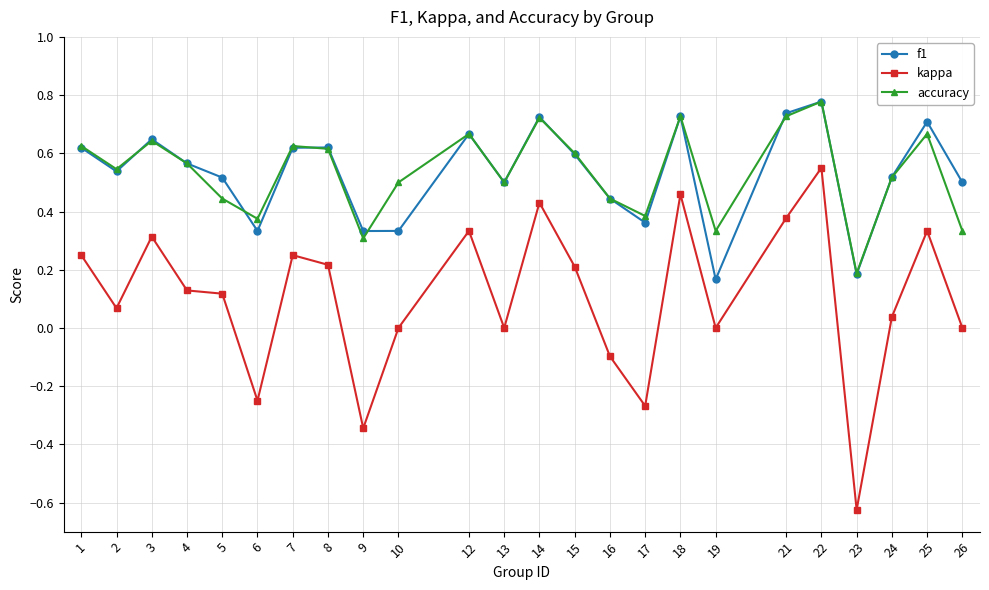

True or false: f1 has a value of 0.2 at 18.

False